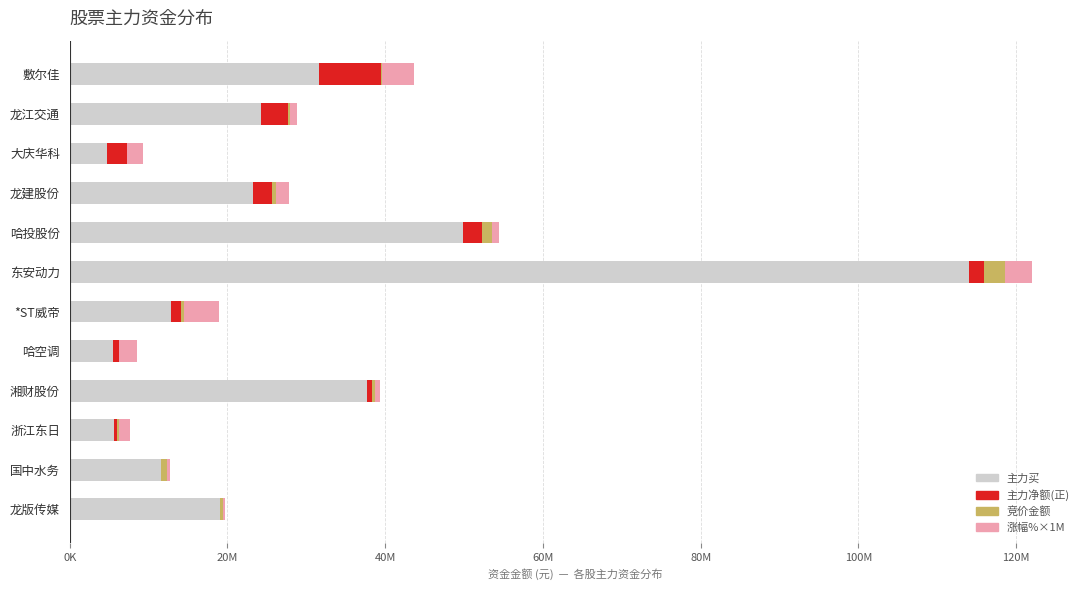

What are all the series names shown in the legend?

主力买, 主力净额(正), 竞价金额, 涨幅%×1M